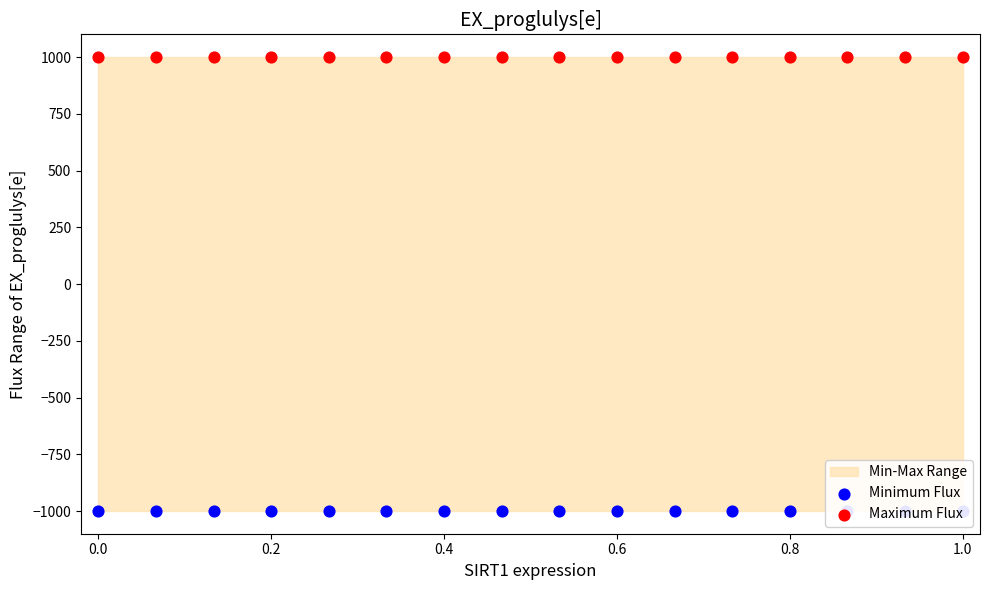

At how many categories does at least one series exceed 183?

16